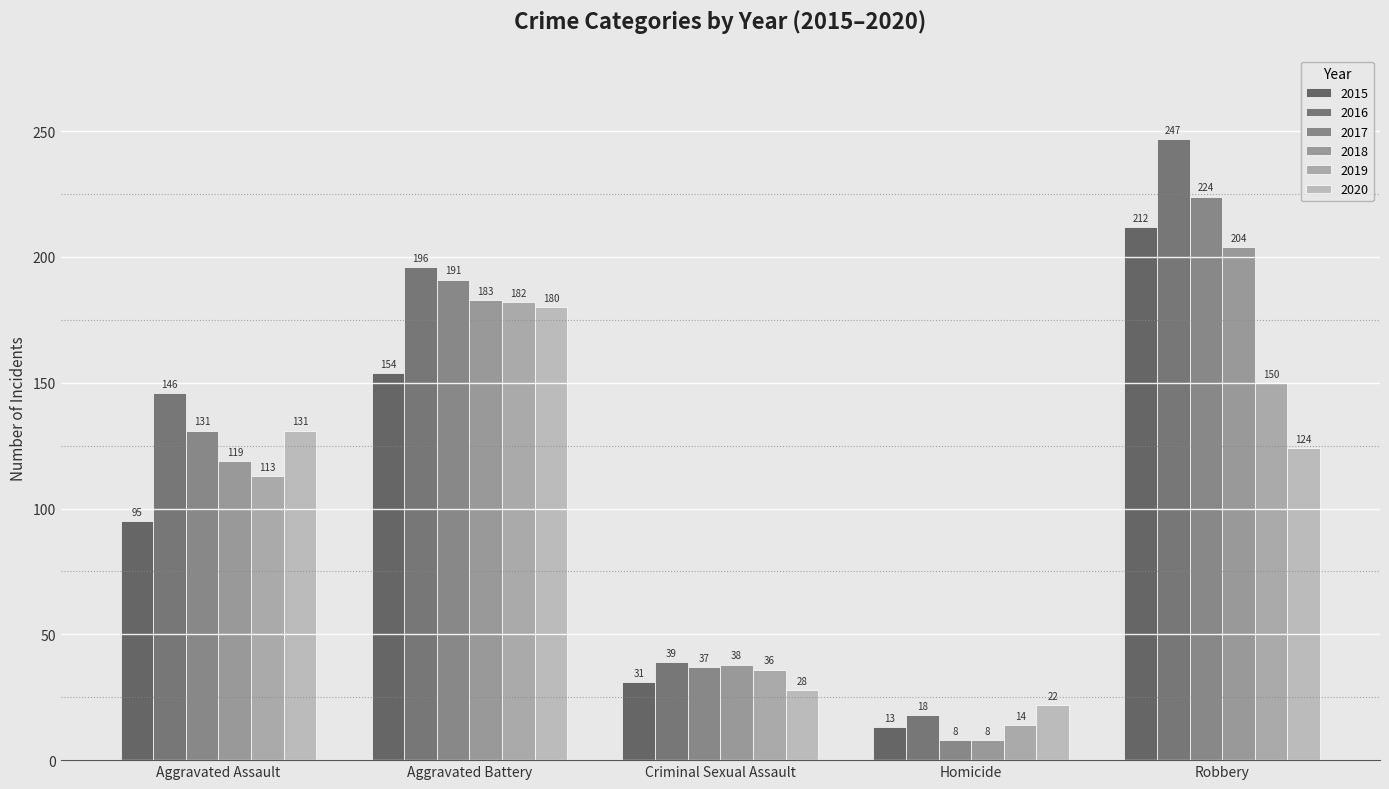

At how many categories does at least one series exceed 156?

2